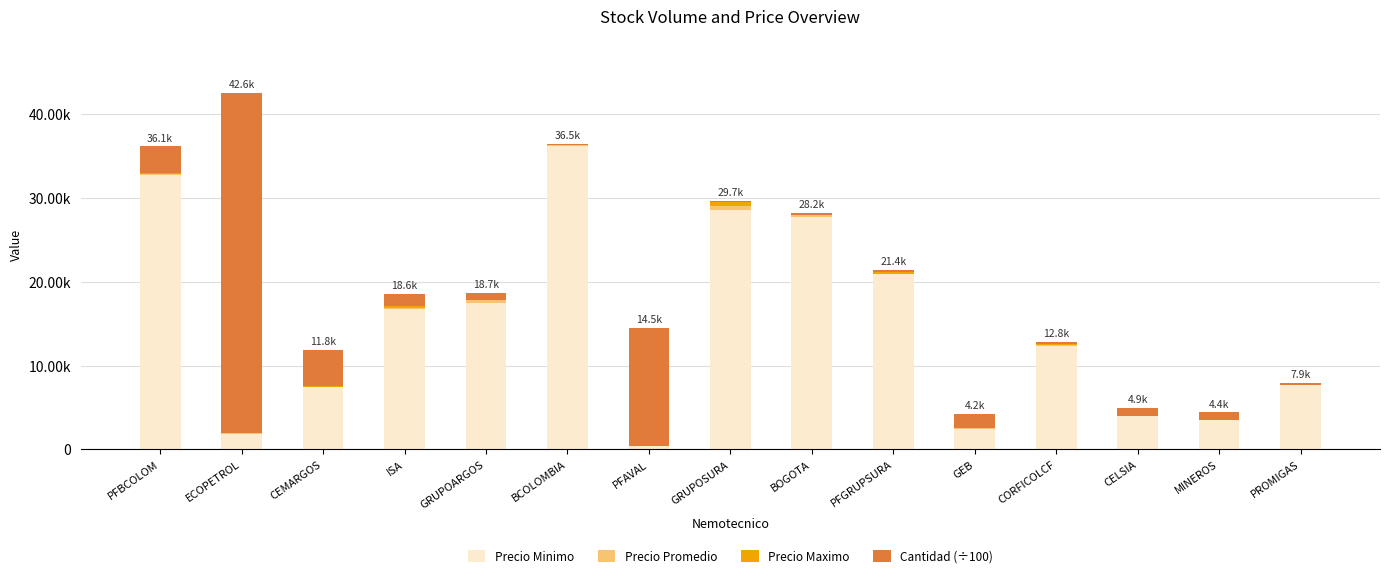

The value of Precio Maximo at MINEROS is 17.0. True or false?

True